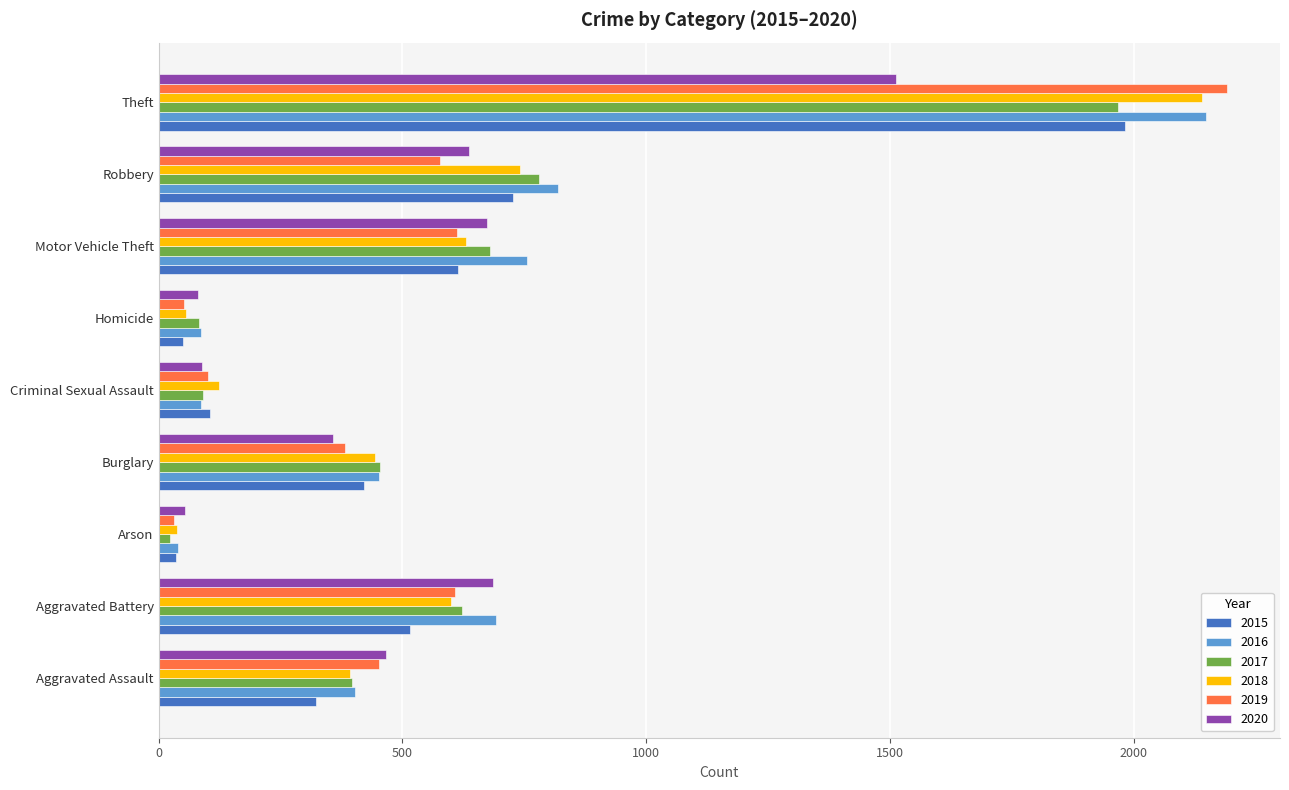

Where is 2015 nearest to the value 1008?

Robbery